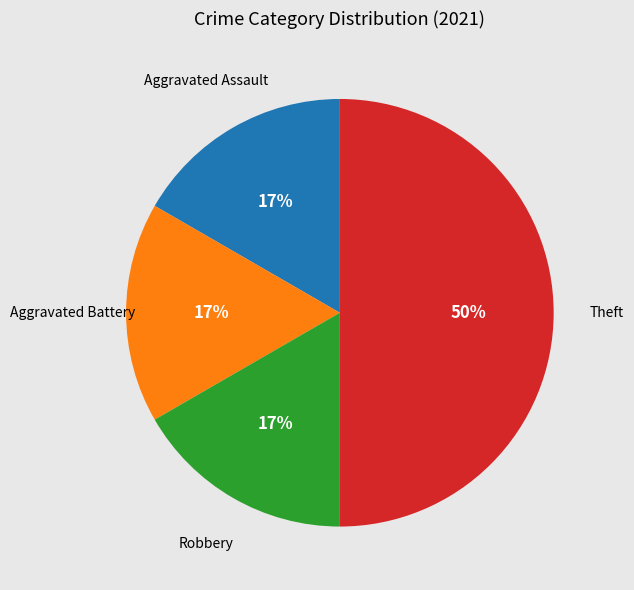

To the nearest percent, what is the average slice percentage?

25%